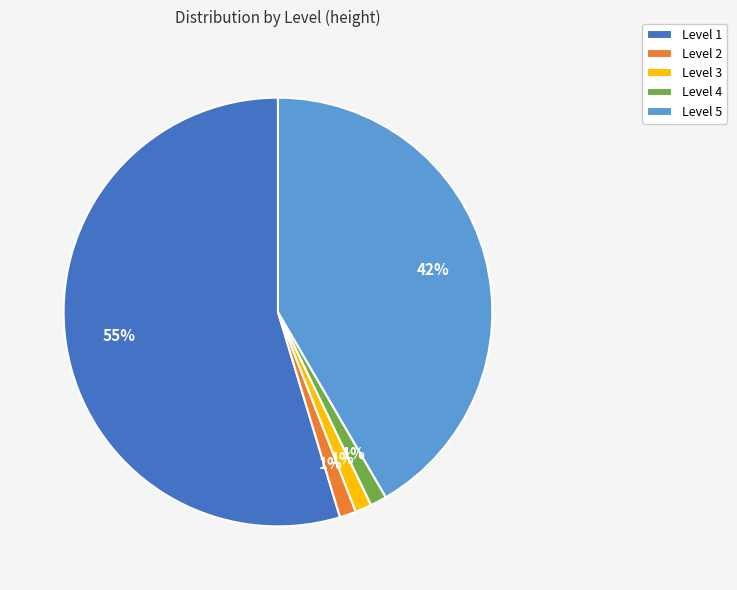

To the nearest percent, what is the combined percentage of Level 5 and Level 3?

43%